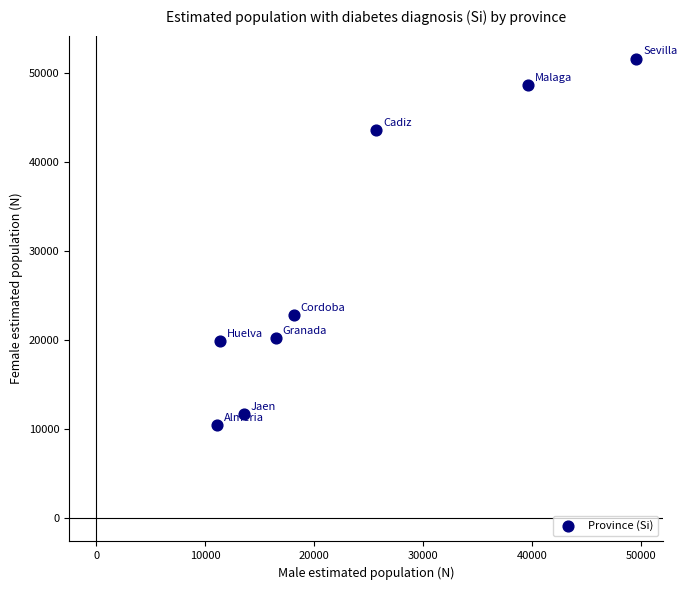

What is the average Y value?

28656